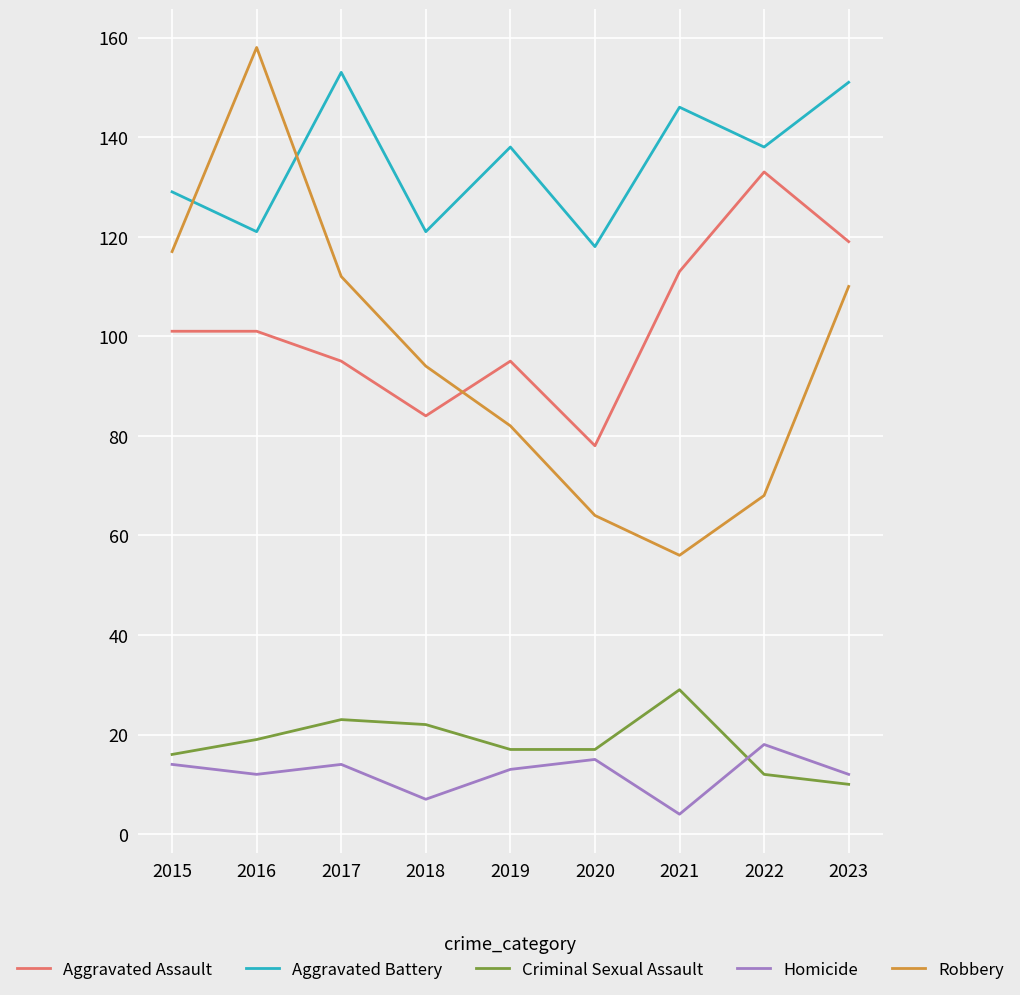

Which series has the largest range (max minus min)?

Robbery